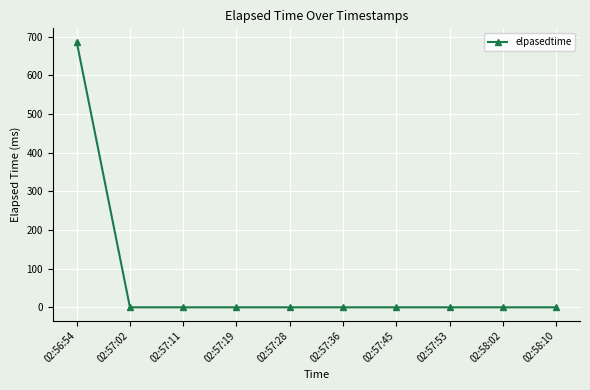

What position from the left is 02:58:02?

9